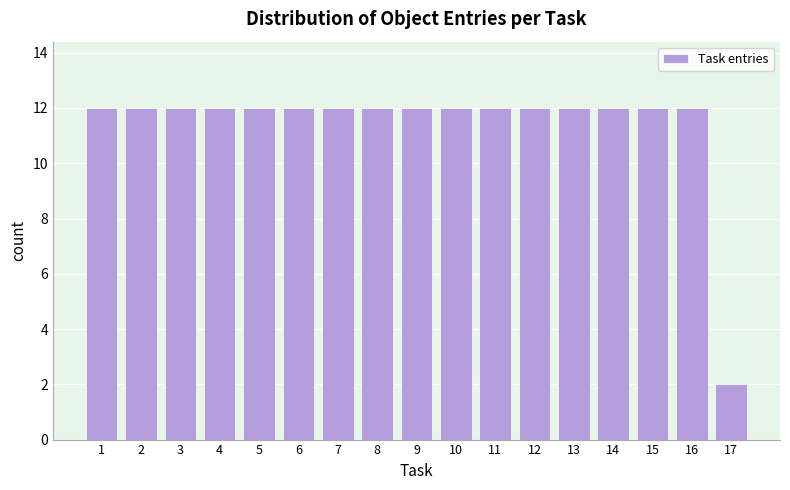

Reading right to left, what are all the values shown in this chart?

2	12	12	12	12	12	12	12	12	12	12	12	12	12	12	12	12